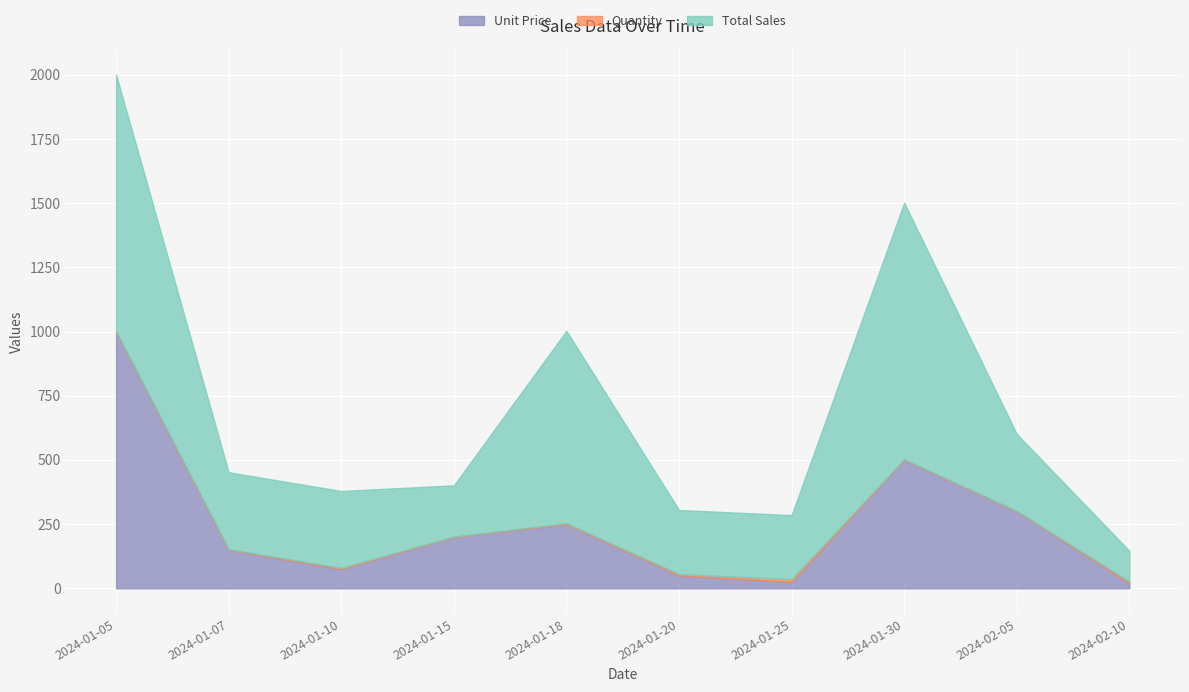

Is it true that Unit Price equals 200 at 2024-01-15?

True